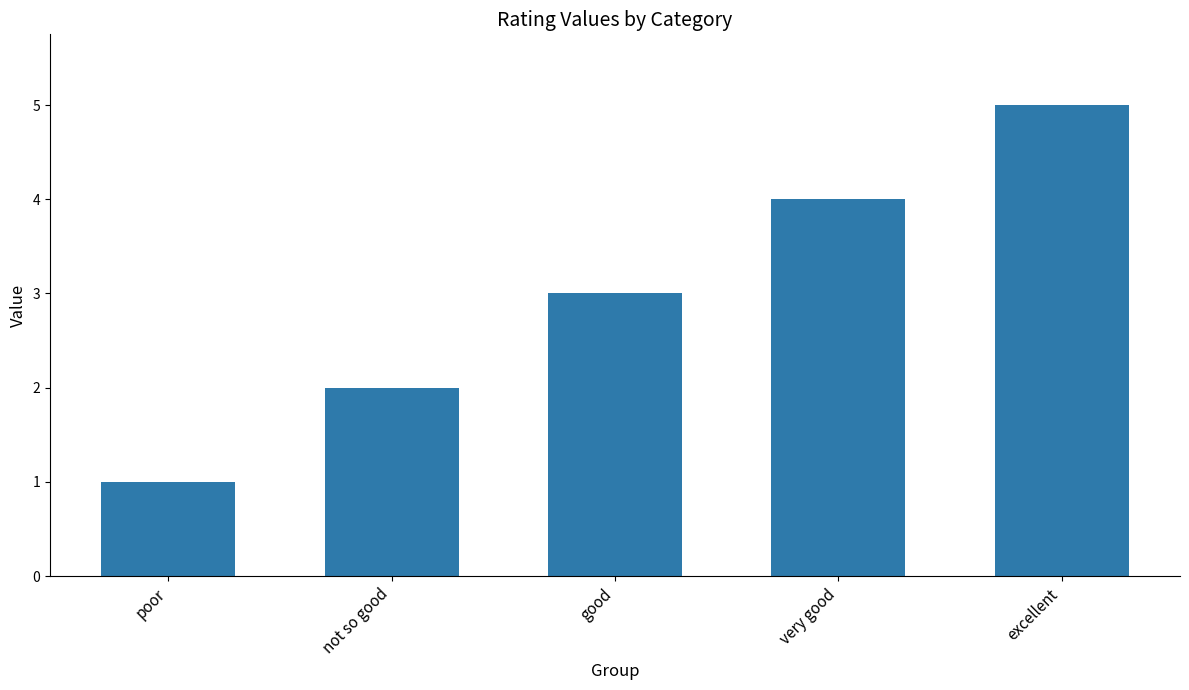

What is the difference between the maximum and minimum values?

4